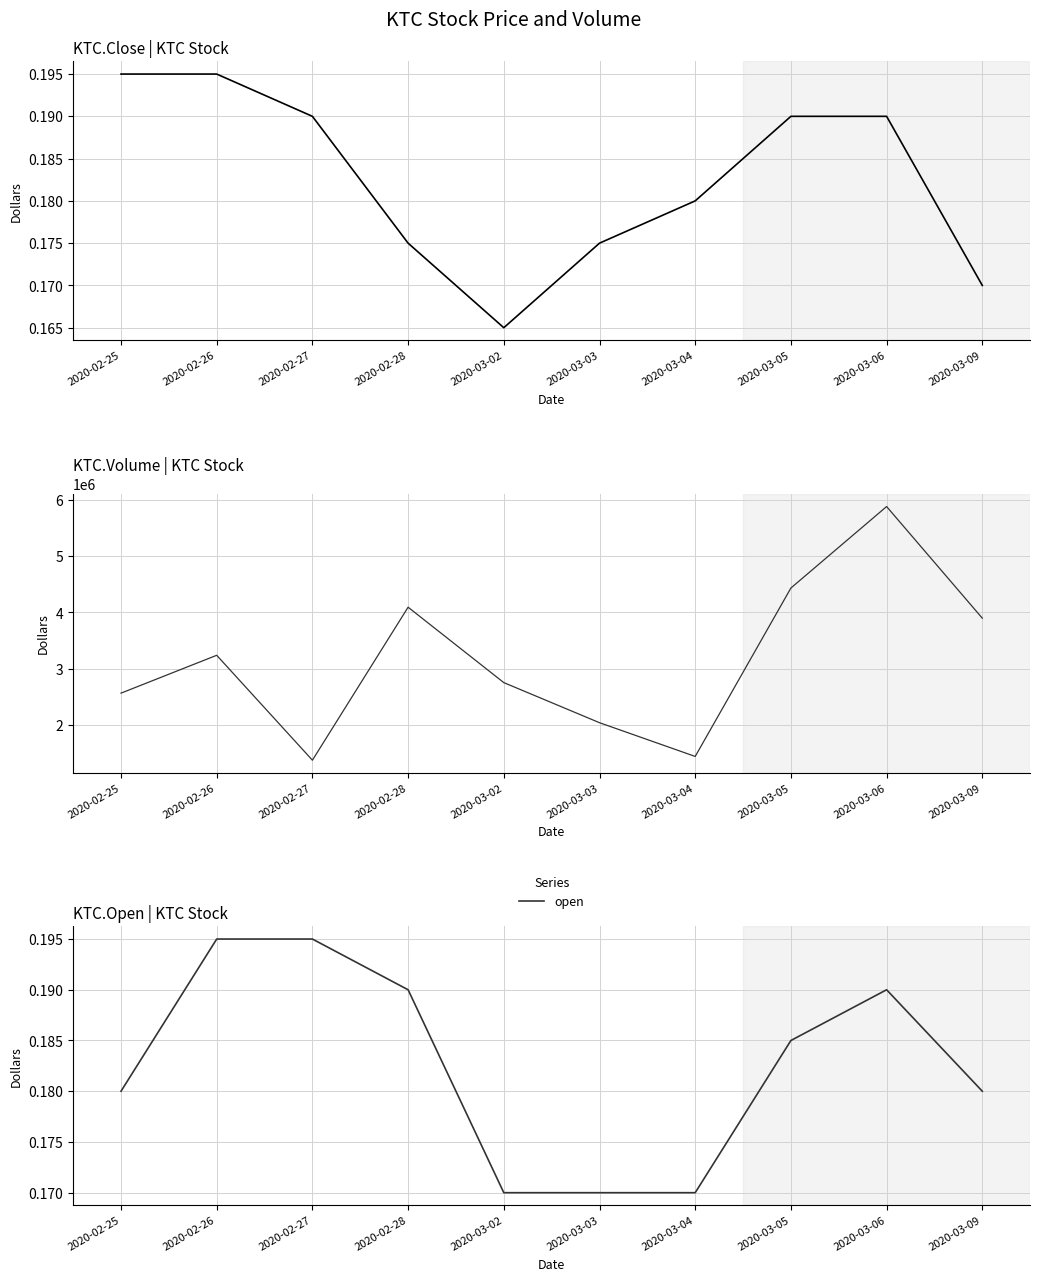

At which label is open closest to 0?

2020-03-02